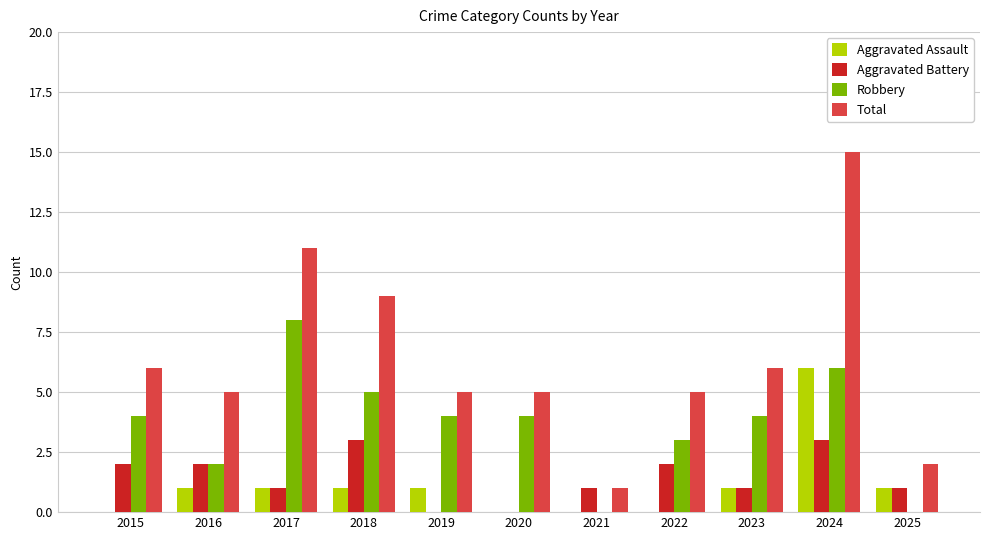

Are the bars grouped side by side (vs. stacked)?

Yes